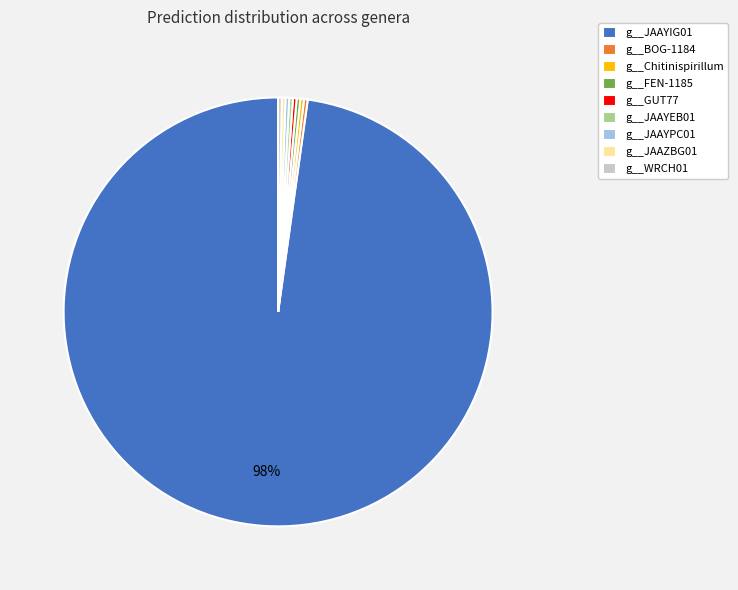

Which slice is the largest?

g__JAAYIG01